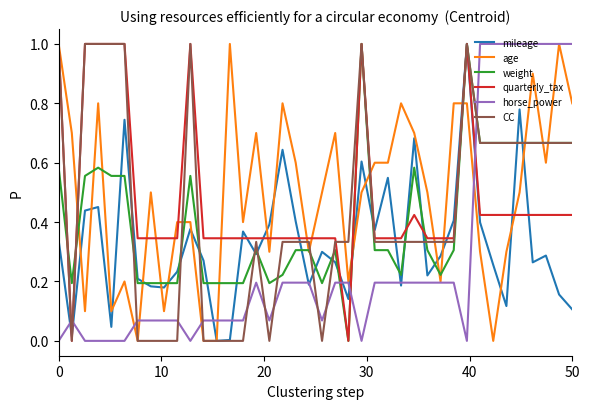

Which series ends up on top after the final intersection of horse_power and quarterly_tax?

horse_power